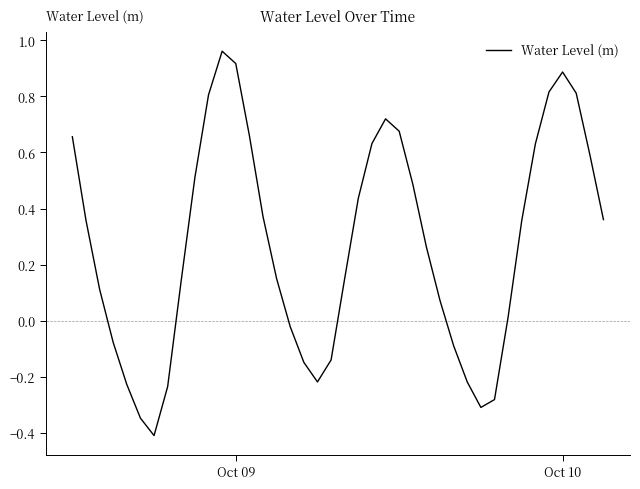

The chart shows a value of 0.9 at Oct 10. True or false?

True